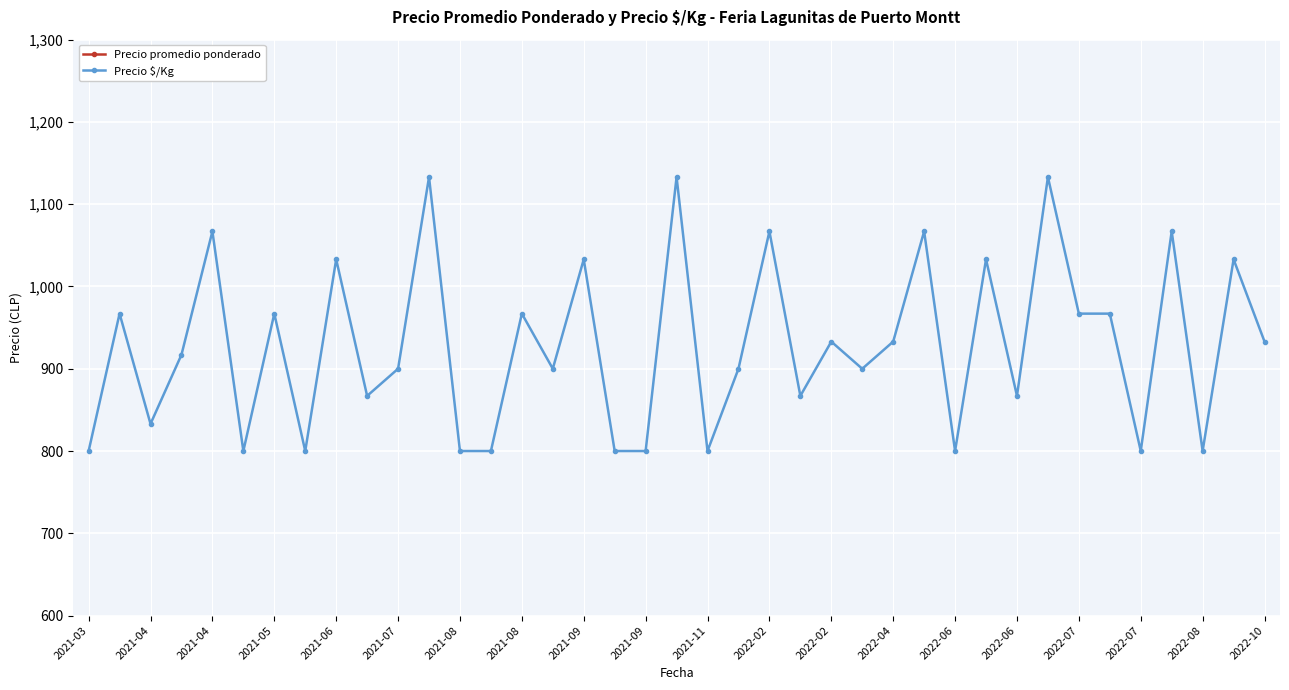

True or false: Precio promedio ponderado and Precio $/Kg intersect in this chart.

False